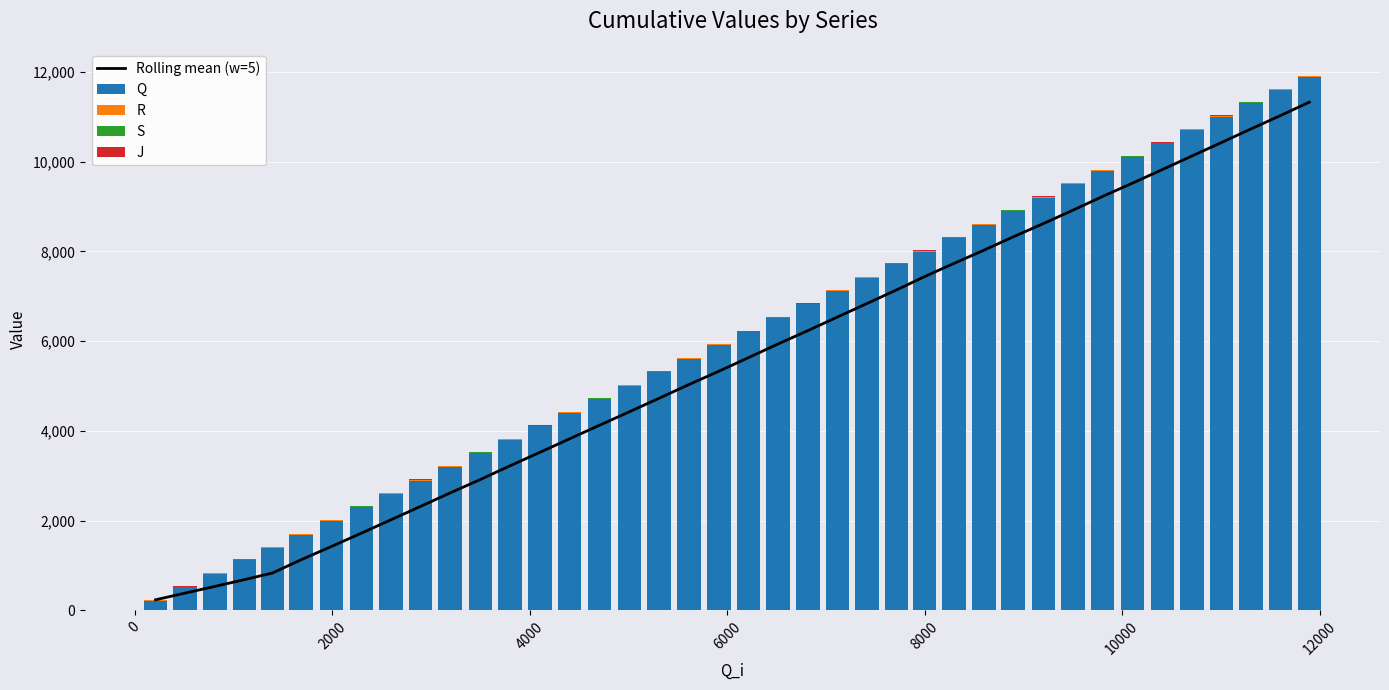

Count the number of data series in this chart.

5